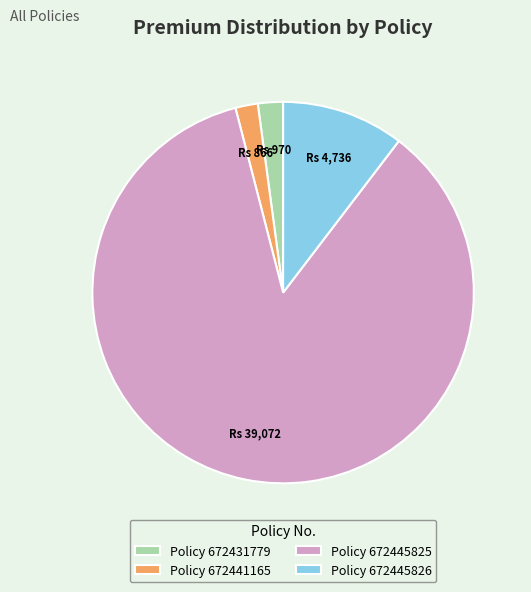

Approximately how many times larger is the value at Policy 672431779 compared to Policy 672441165?

1.1